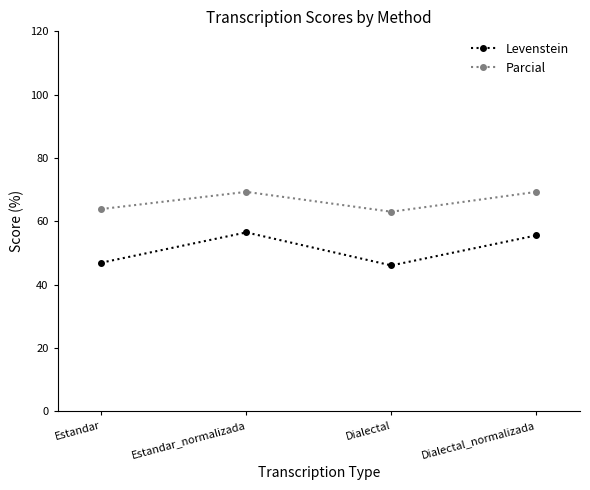

What is the maximum value for Levenstein?

56.5